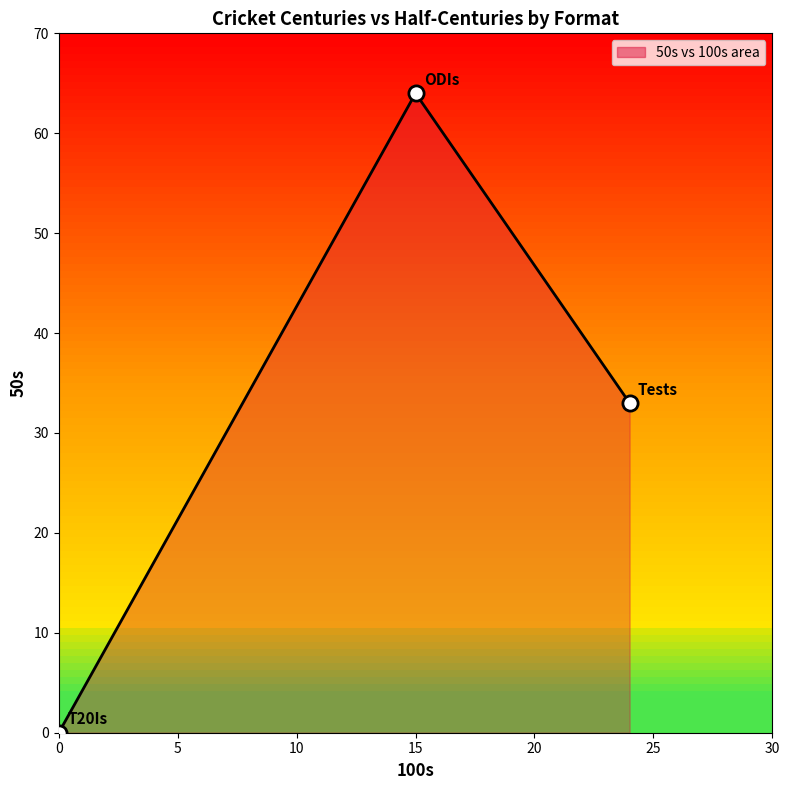

What is the maximum value shown in the chart?

64